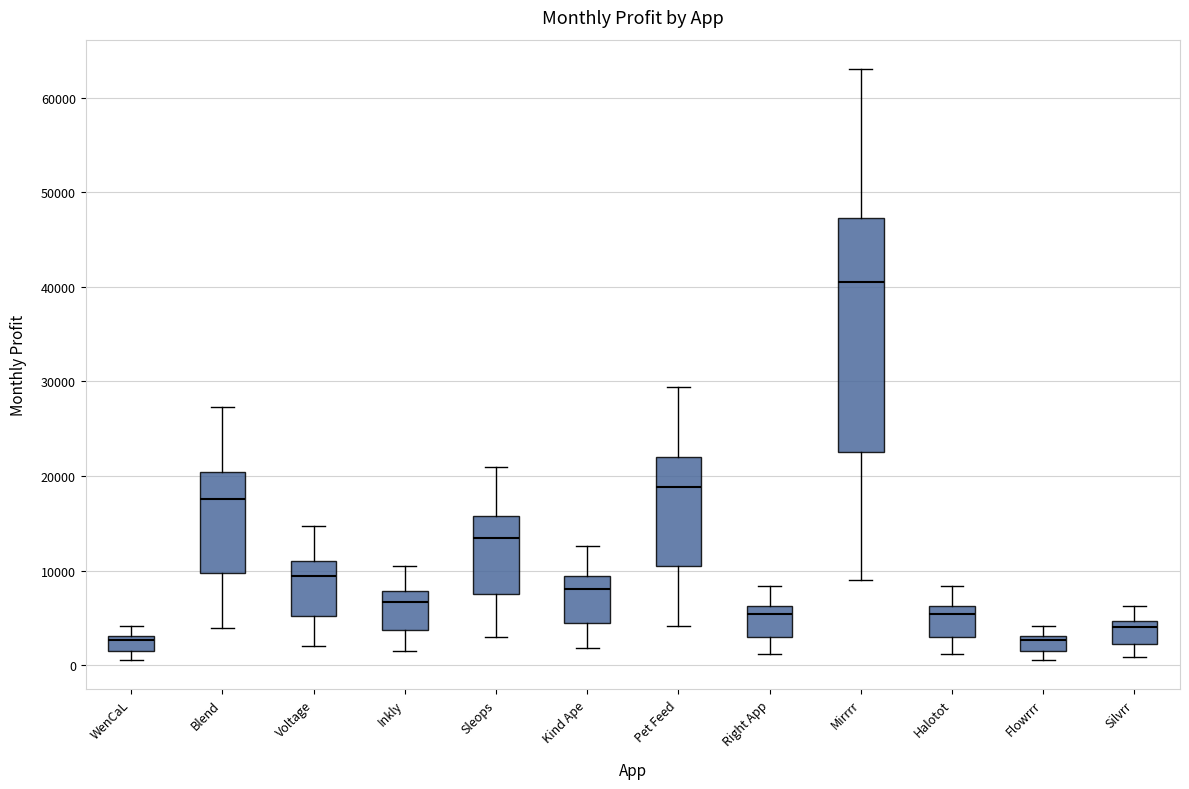

Which box has the highest median line?

Mirrrr